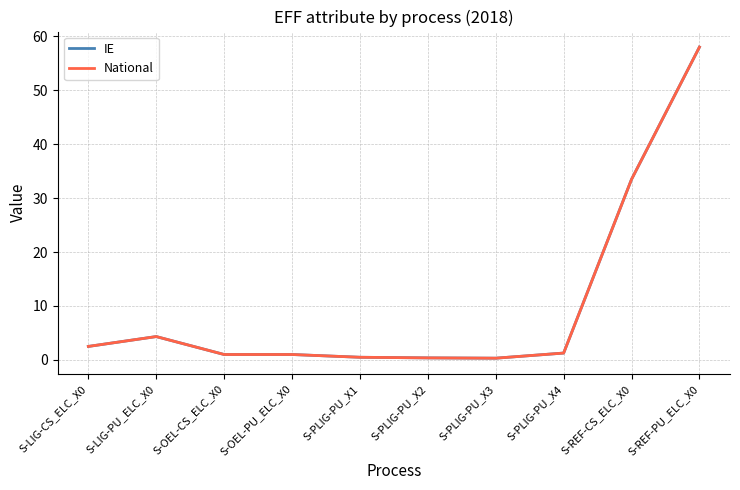

List the labels in order of IE value, largest first.

S-REF-PU_ELC_X0, S-REF-CS_ELC_X0, S-LIG-PU_ELC_X0, S-LIG-CS_ELC_X0, S-PLIG-PU_X4, S-OEL-CS_ELC_X0, S-OEL-PU_ELC_X0, S-PLIG-PU_X1, S-PLIG-PU_X2, S-PLIG-PU_X3